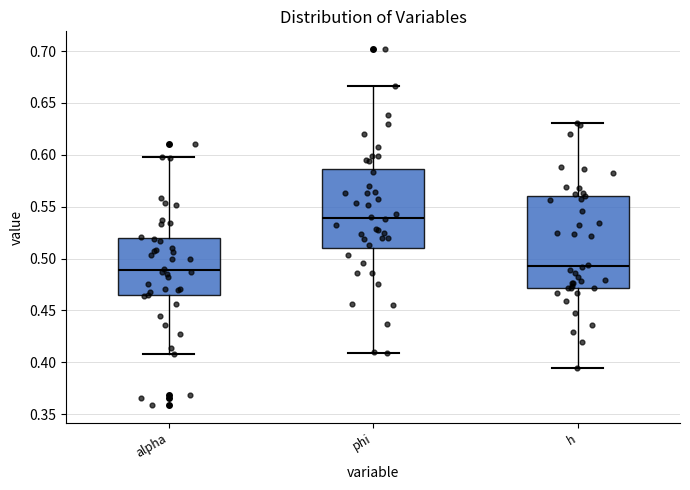

Comparing the boxes themselves (not the whiskers), which one is the tallest?

h